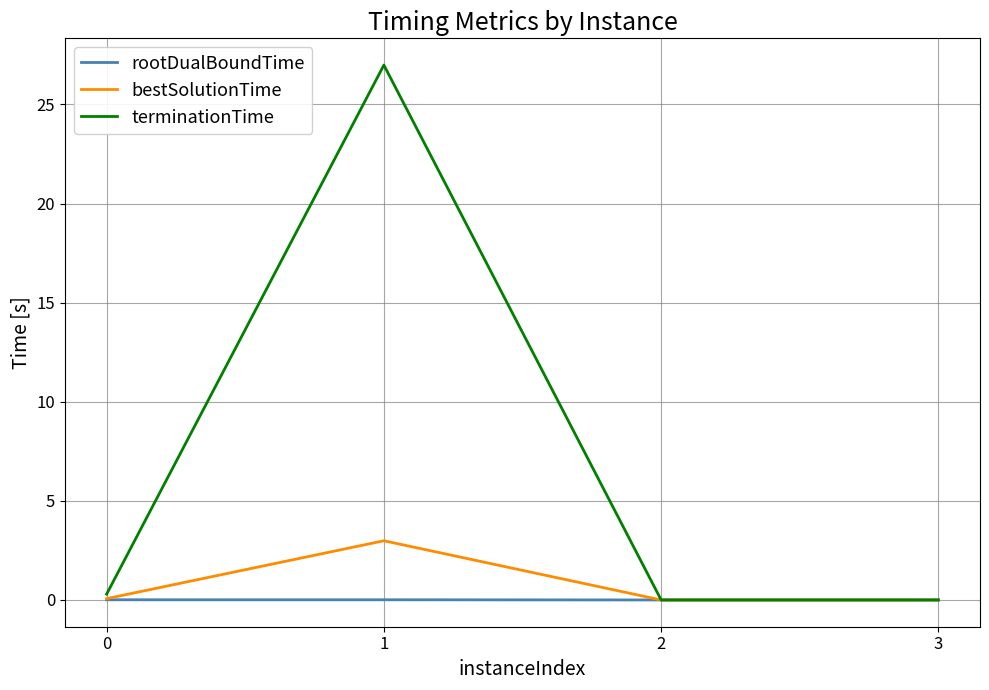

The terminationTime series shows 27.0 at 1. True or false?

True